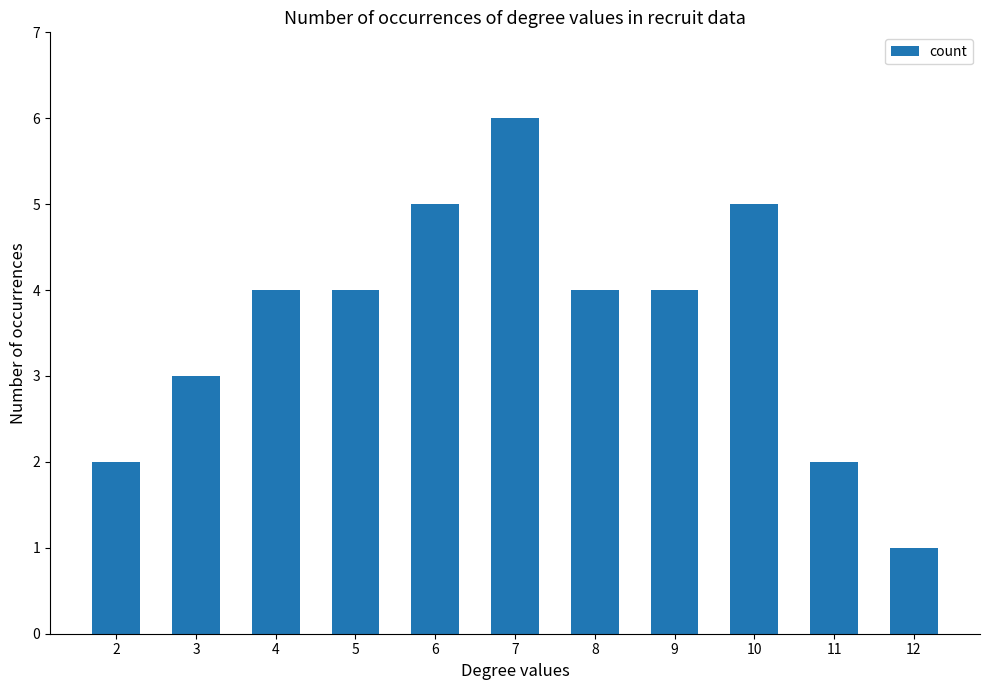

What is the change in value from 2 to 9?

+2